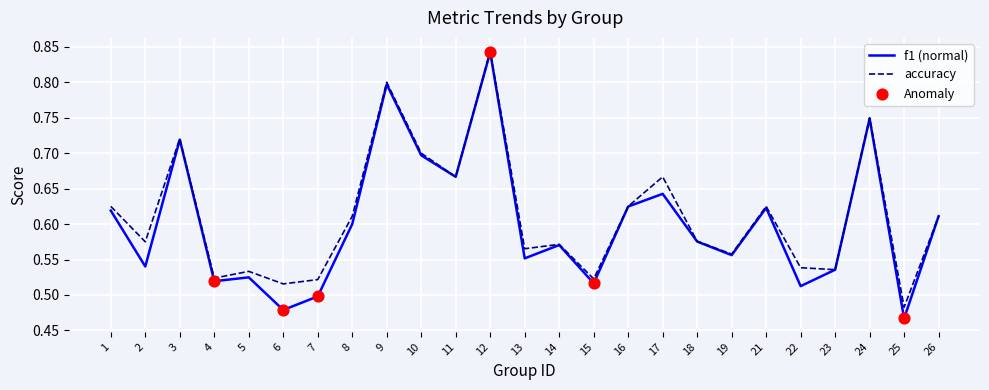

At how many categories does at least one series exceed 0?

25